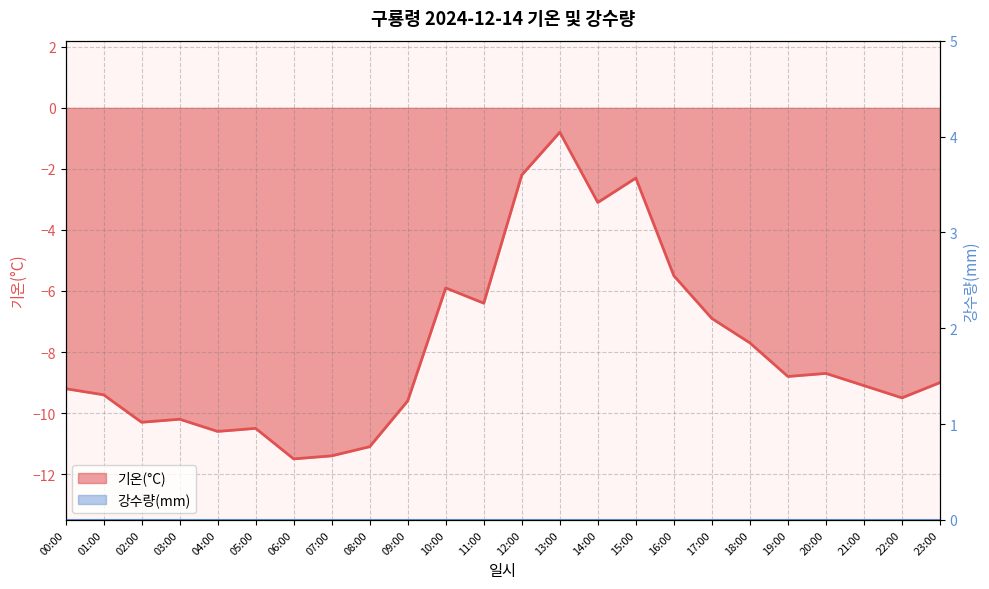

What is the greatest value displayed?

-0.8